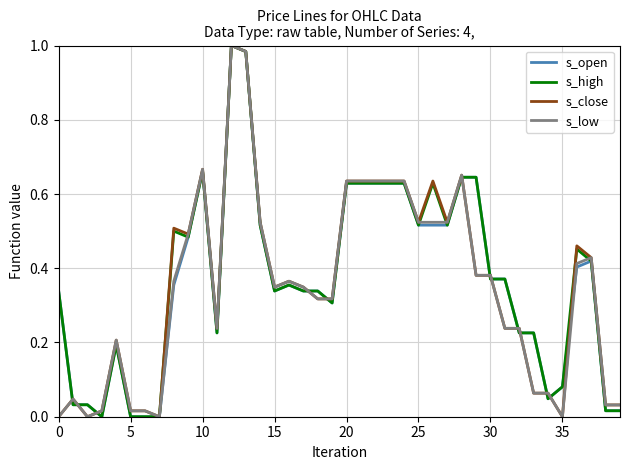

The s_low series shows 0.7 at 25. True or false?

False